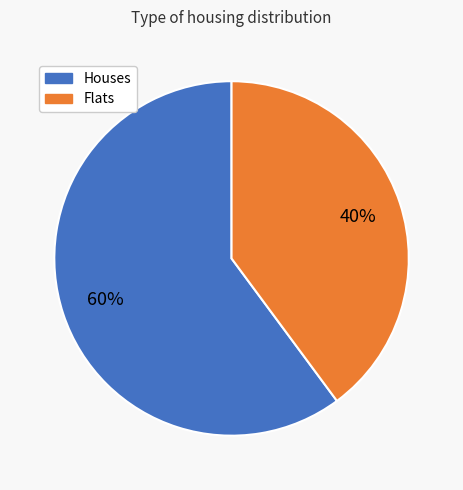

Is there any slice that represents more than half of the pie?

Yes